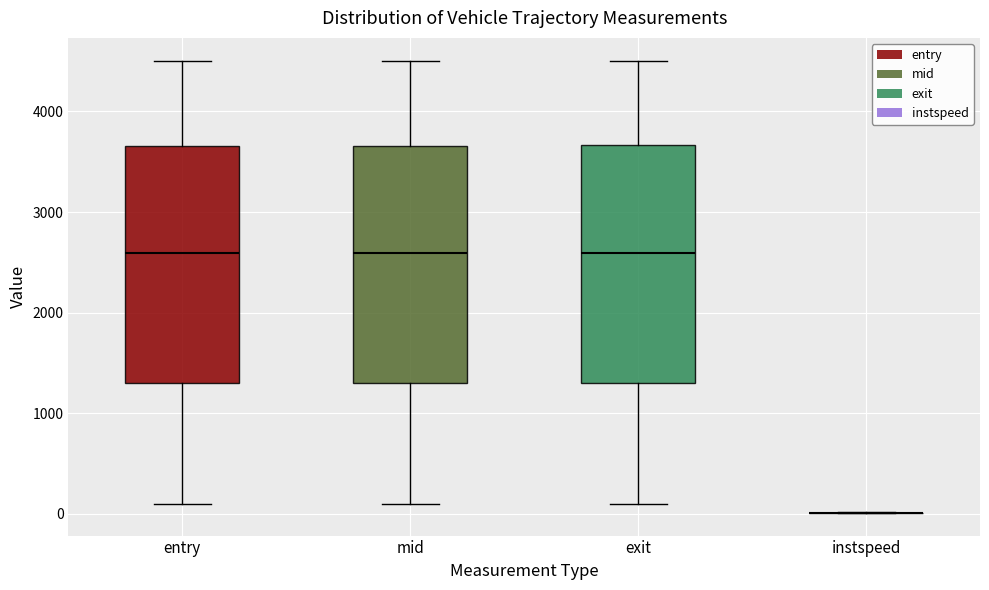

Reading left to right, transcribe this box plot: for each box, give where its median line is, the range the box spans, and where its two whiskers end, as read against the y-axis. The values are not printed on the chart, so give them approximately, as read against the axis.

entry: median 2600, box 1300 to 3700, whiskers 100 to 4500
mid: median 2600, box 1300 to 3700, whiskers 100 to 4500
exit: median 2600, box 1300 to 3700, whiskers 100 to 4500
instspeed: box collapsed to a line at 0, whiskers 0 to 0